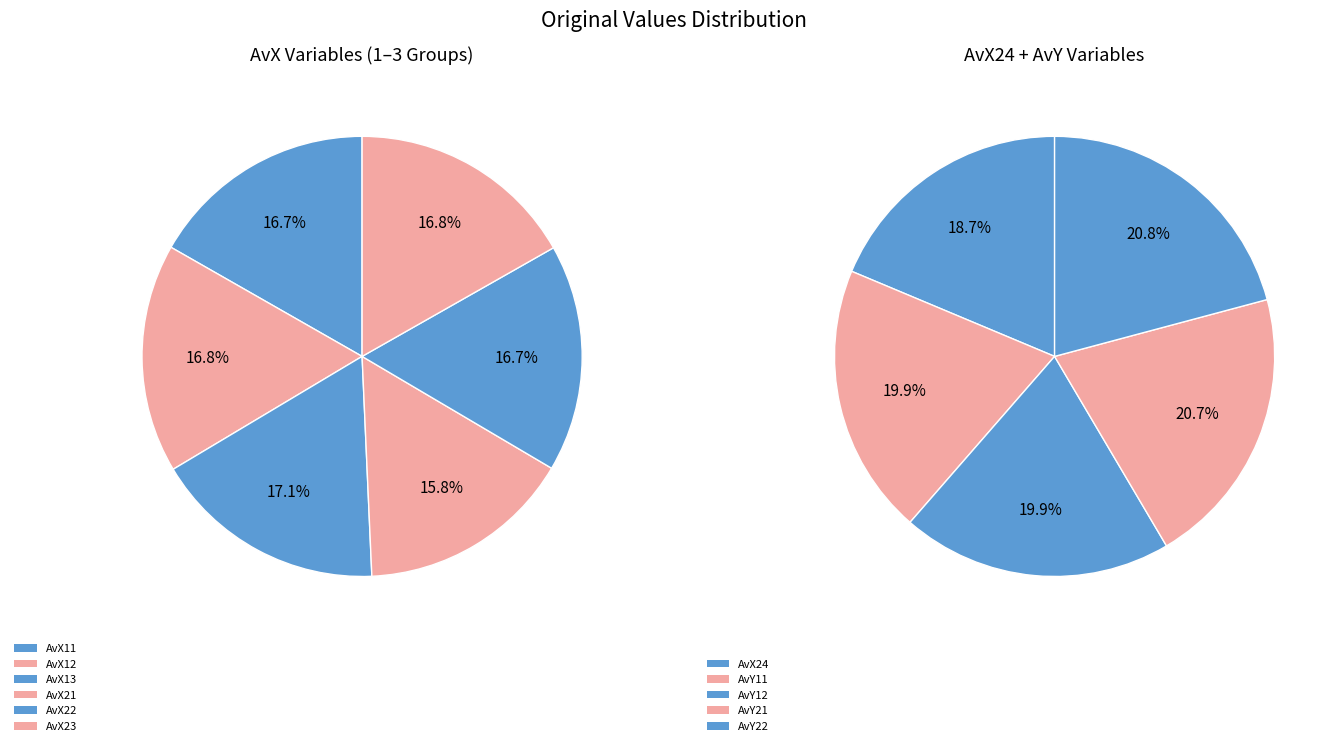

Which category has the biggest portion of the pie?

AvY22